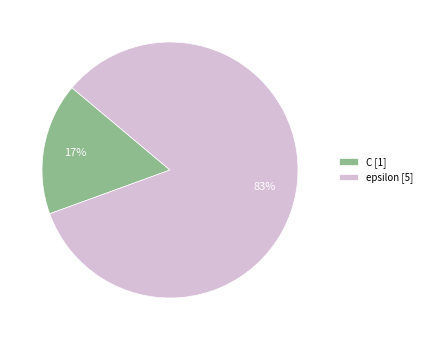

Do epsilon [5] and C [1] together represent more than half of the pie?

Yes